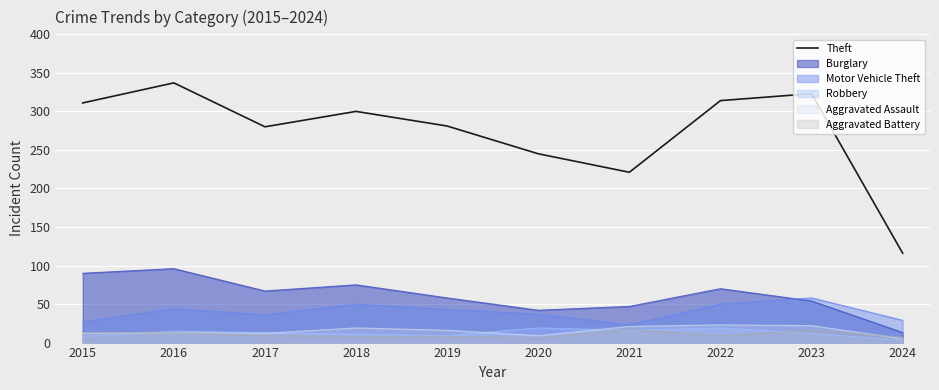

Where does the data first go above 300?

2015